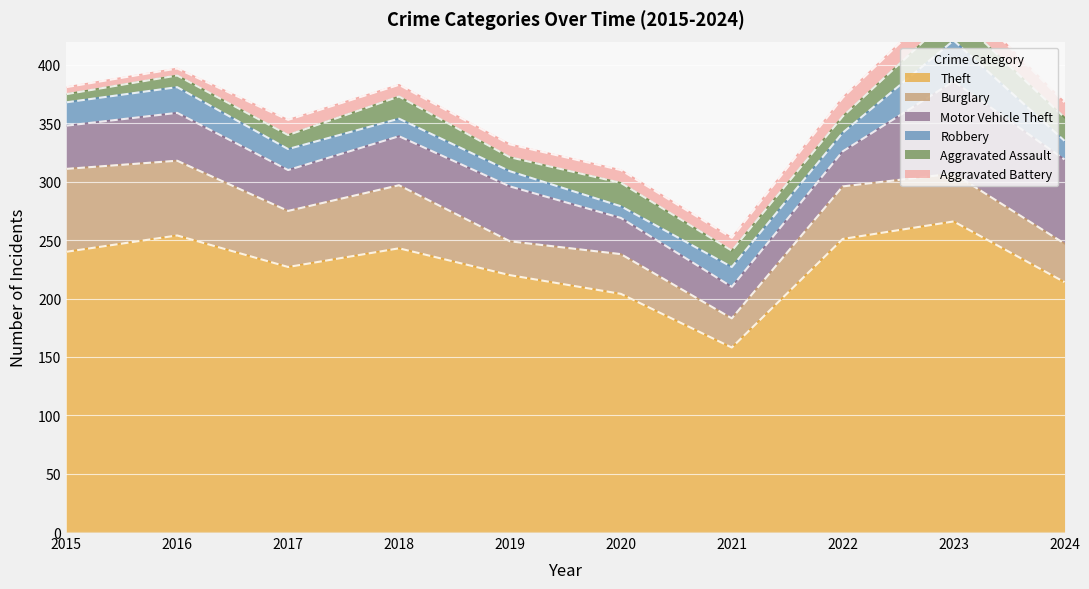

Reading left to right, list all the values displayed in this chart.

Theft: 240	254	227	243	220	204	158	251	266	214
Burglary: 71	64	48	54	29	34	25	45	41	33
Motor Vehicle Theft: 37	41	35	42	47	31	27	30	79	72
Robbery: 20	22	18	15	13	10	17	16	35	16
Aggravated Assault: 7	10	12	19	12	20	14	14	23	20
Aggravated Battery: 6	6	13	10	11	11	11	16	19	13